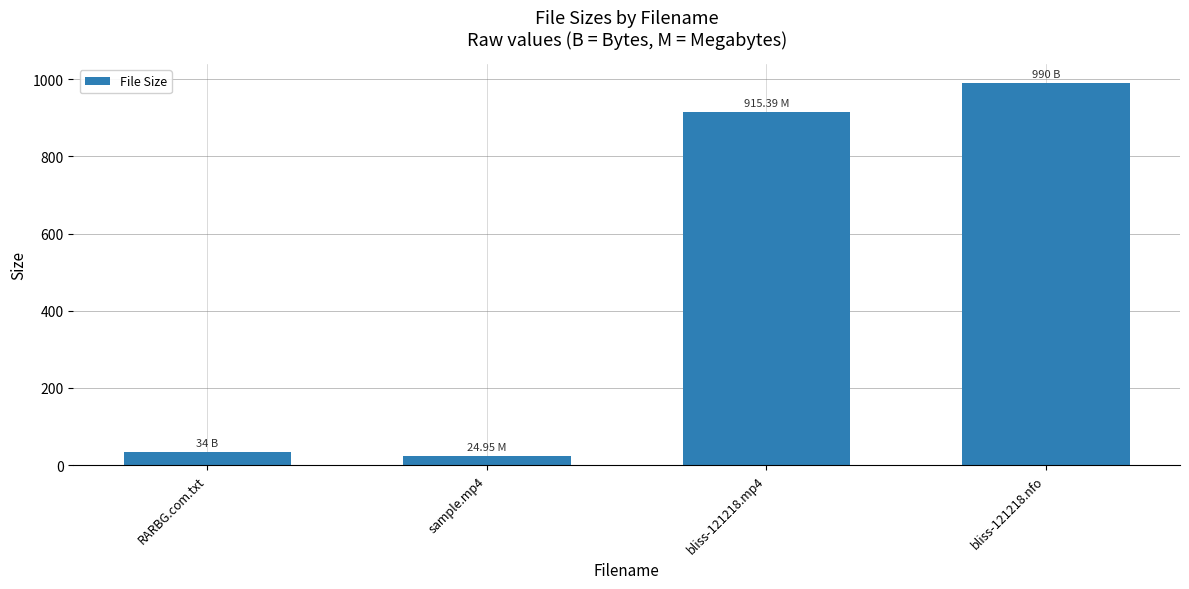

The chart shows a value of 915.4 at bliss-121218.mp4. True or false?

True